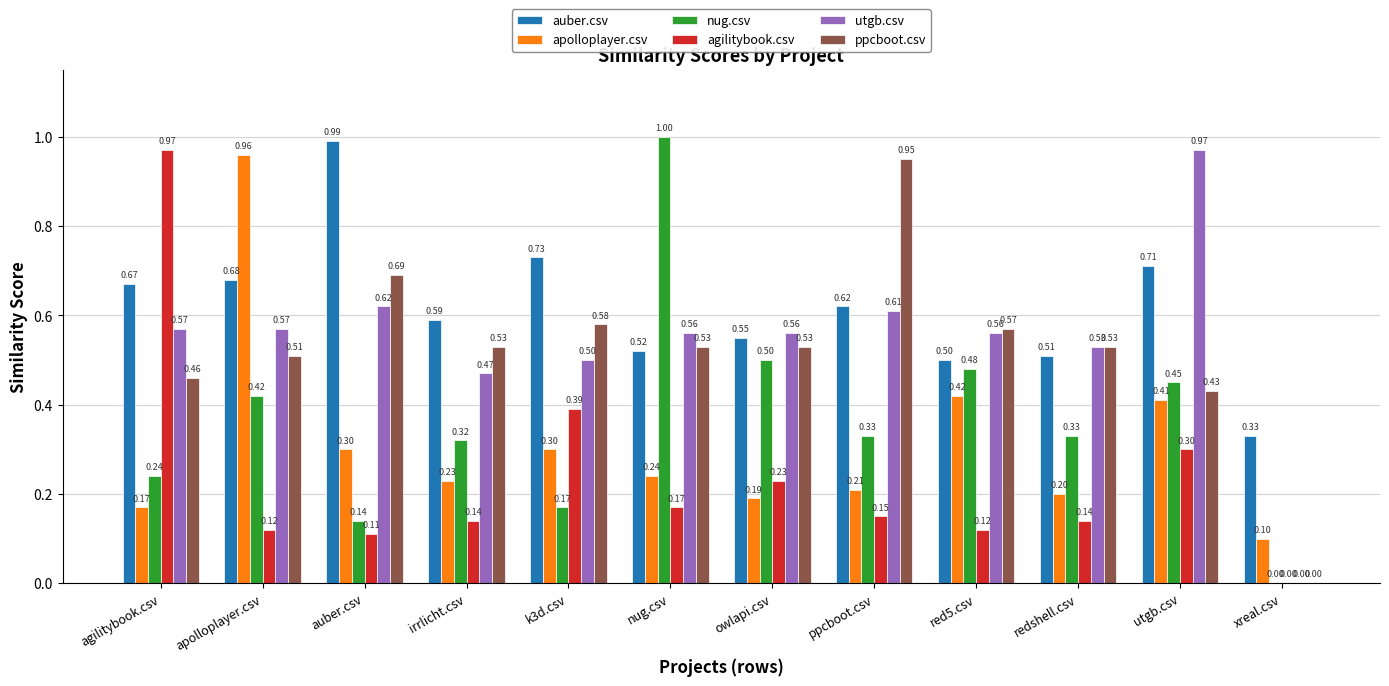

Which series has the widest spread of values?

nug.csv